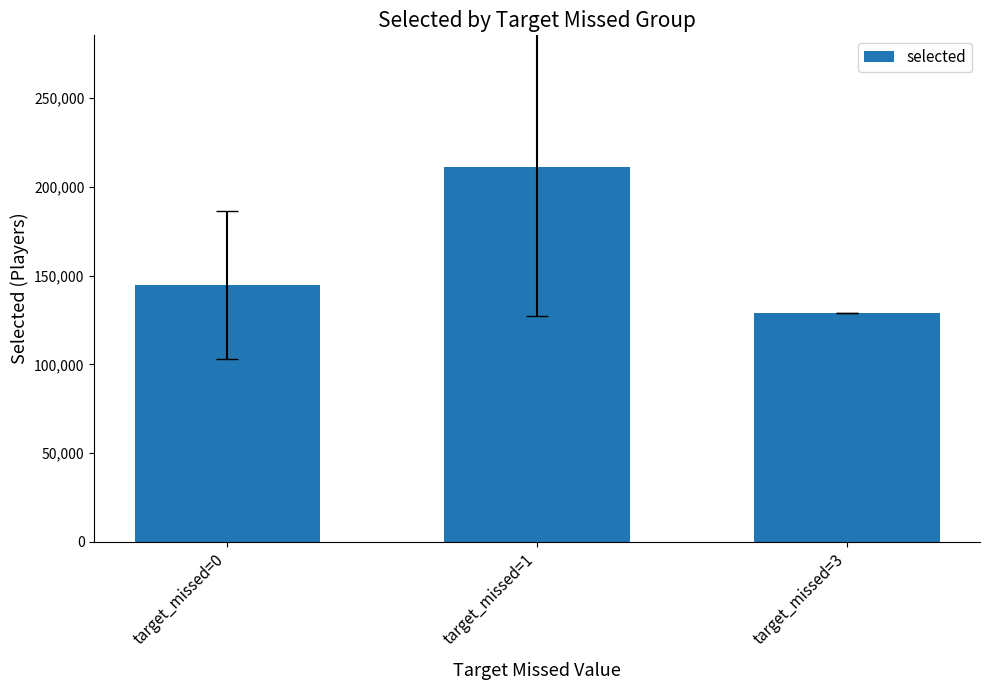

List the labels in order of value, smallest first.

target_missed=3, target_missed=0, target_missed=1